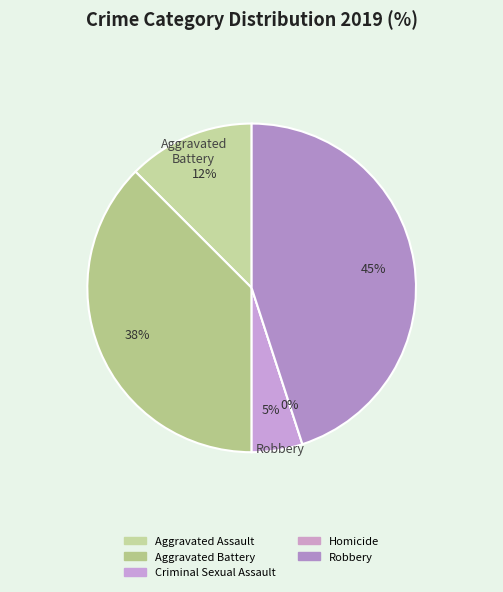

Is the sum of Aggravated Battery and Robbery greater than half?

Yes